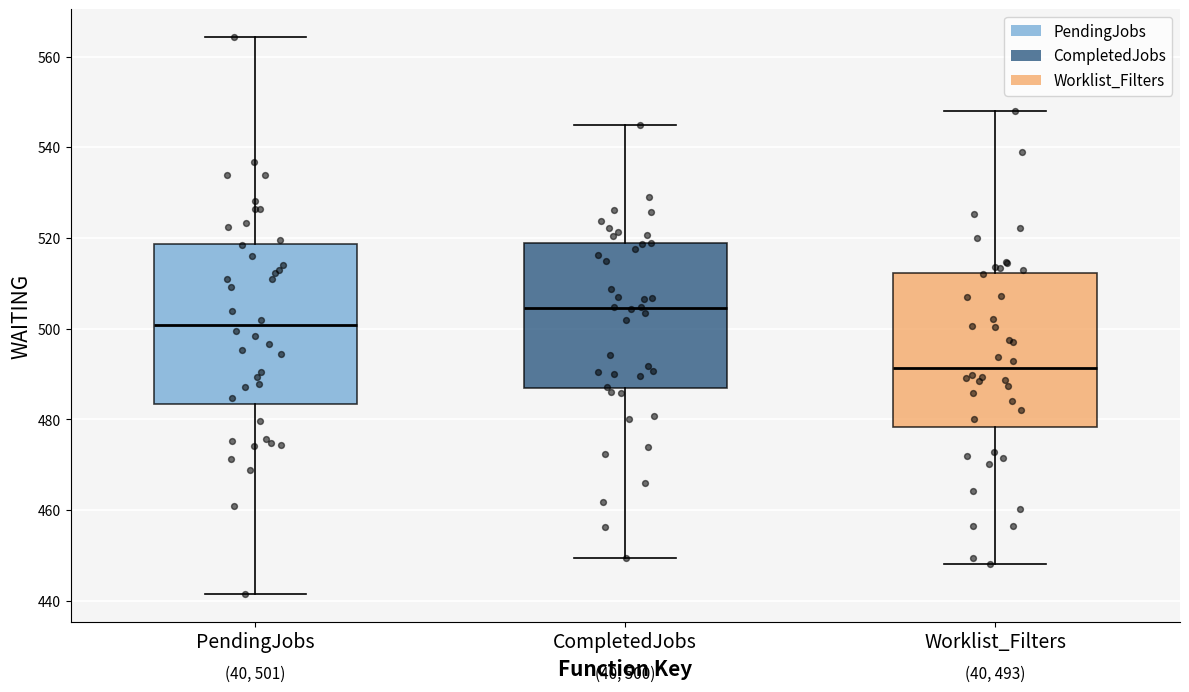

Which box has the lowest median line?

Worklist_Filters